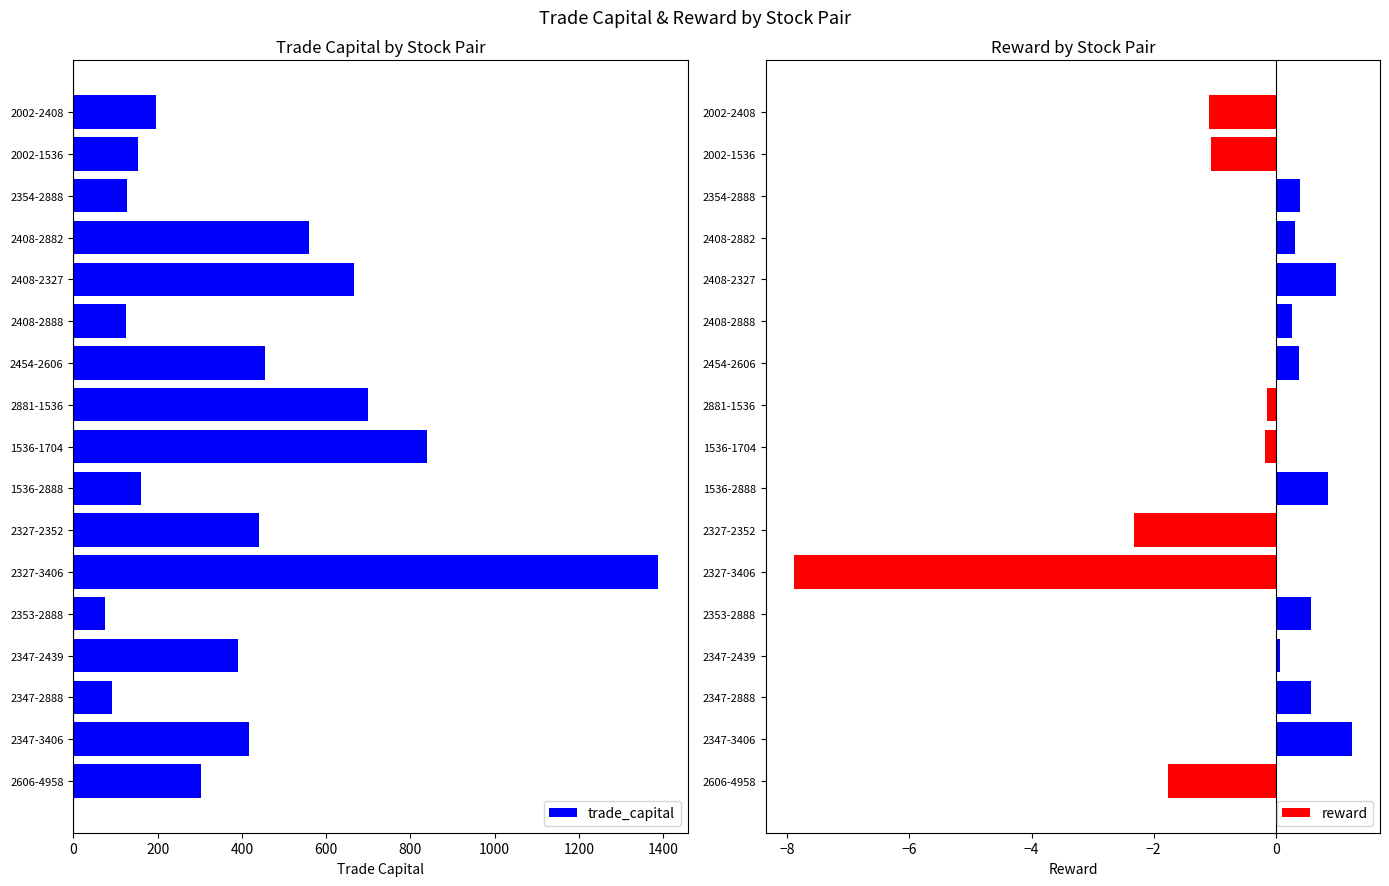

What is the lowest value of the trade_capital series?

76.2